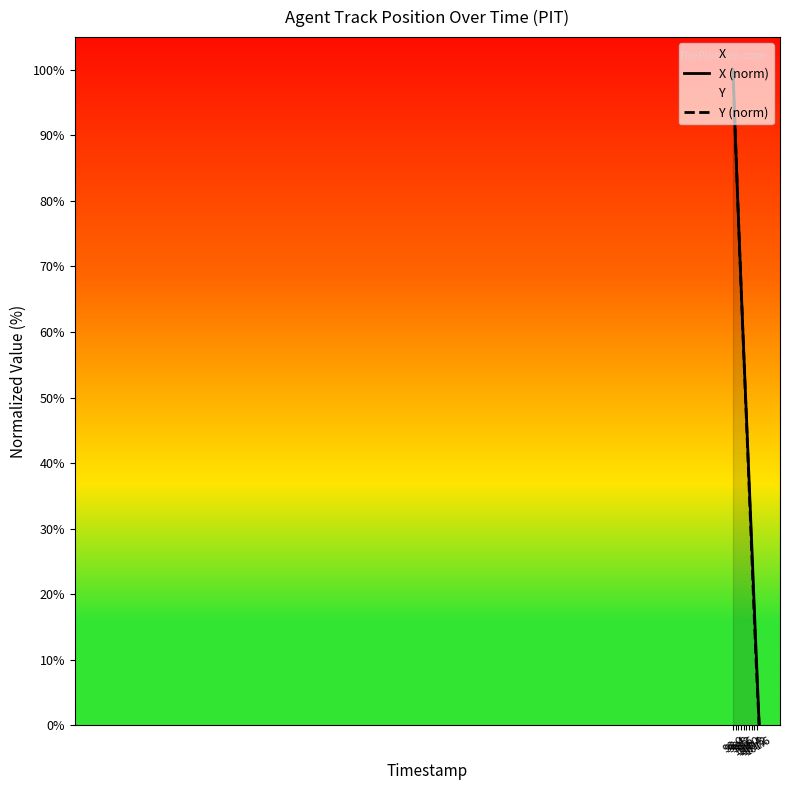

How many lines are shown in the chart?

2